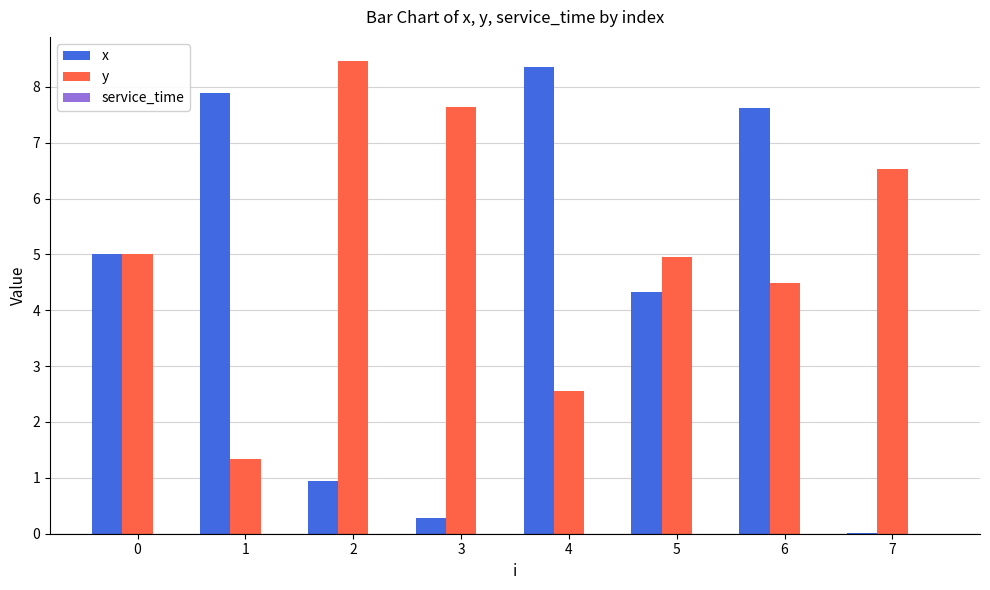

What is the average value of the y series?

5.1